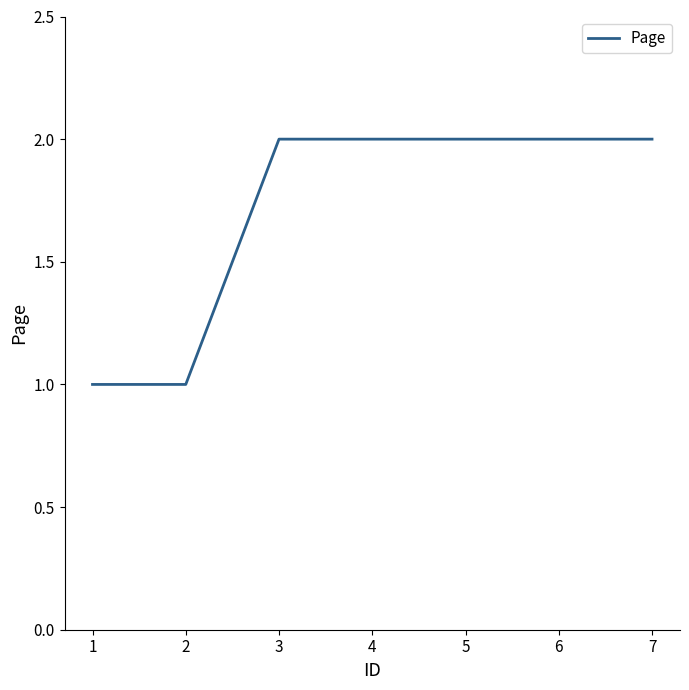

True or false: the data shows 3 at 5.

False